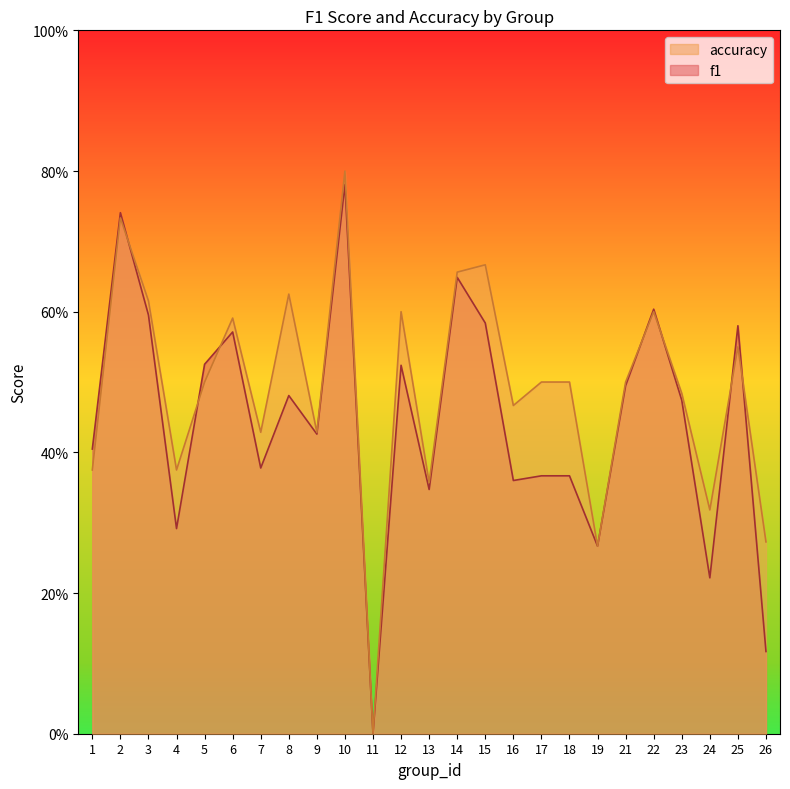

How many interior local valleys does the f1 series have?

8